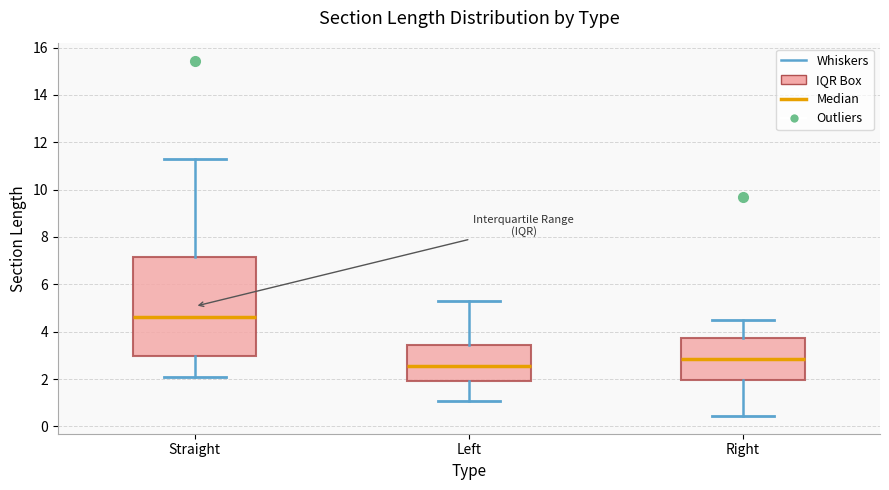

Which box's median line is the highest?

Straight